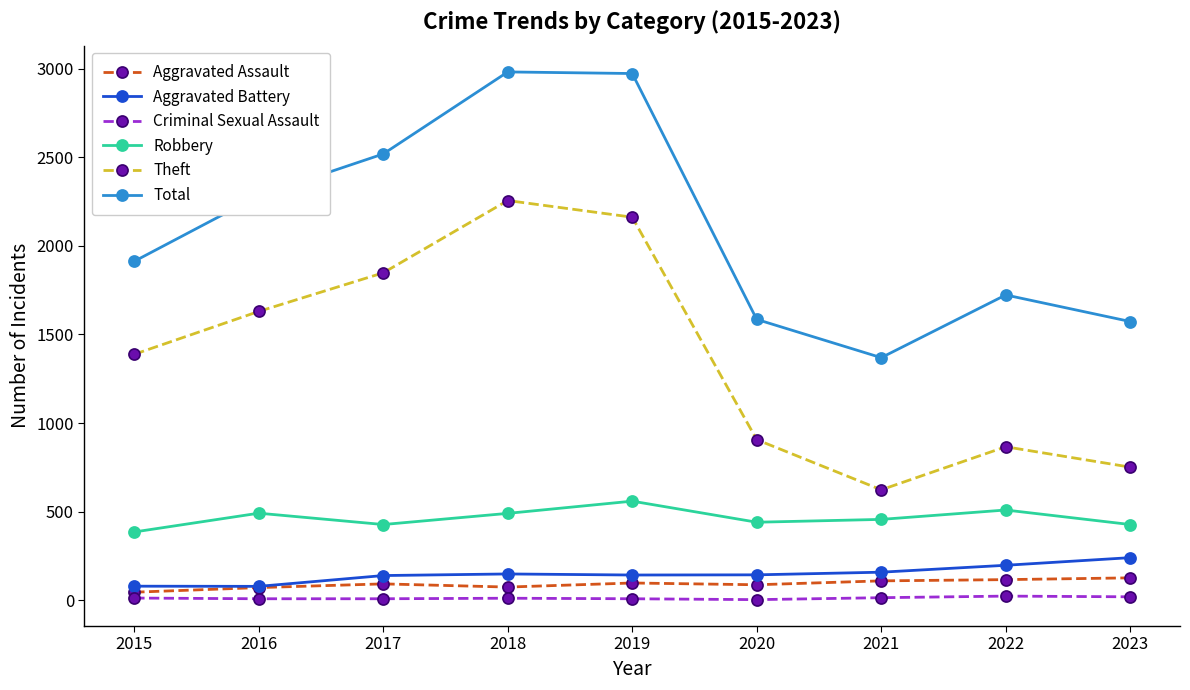

Which category has the lowest value in the Theft series?

2021